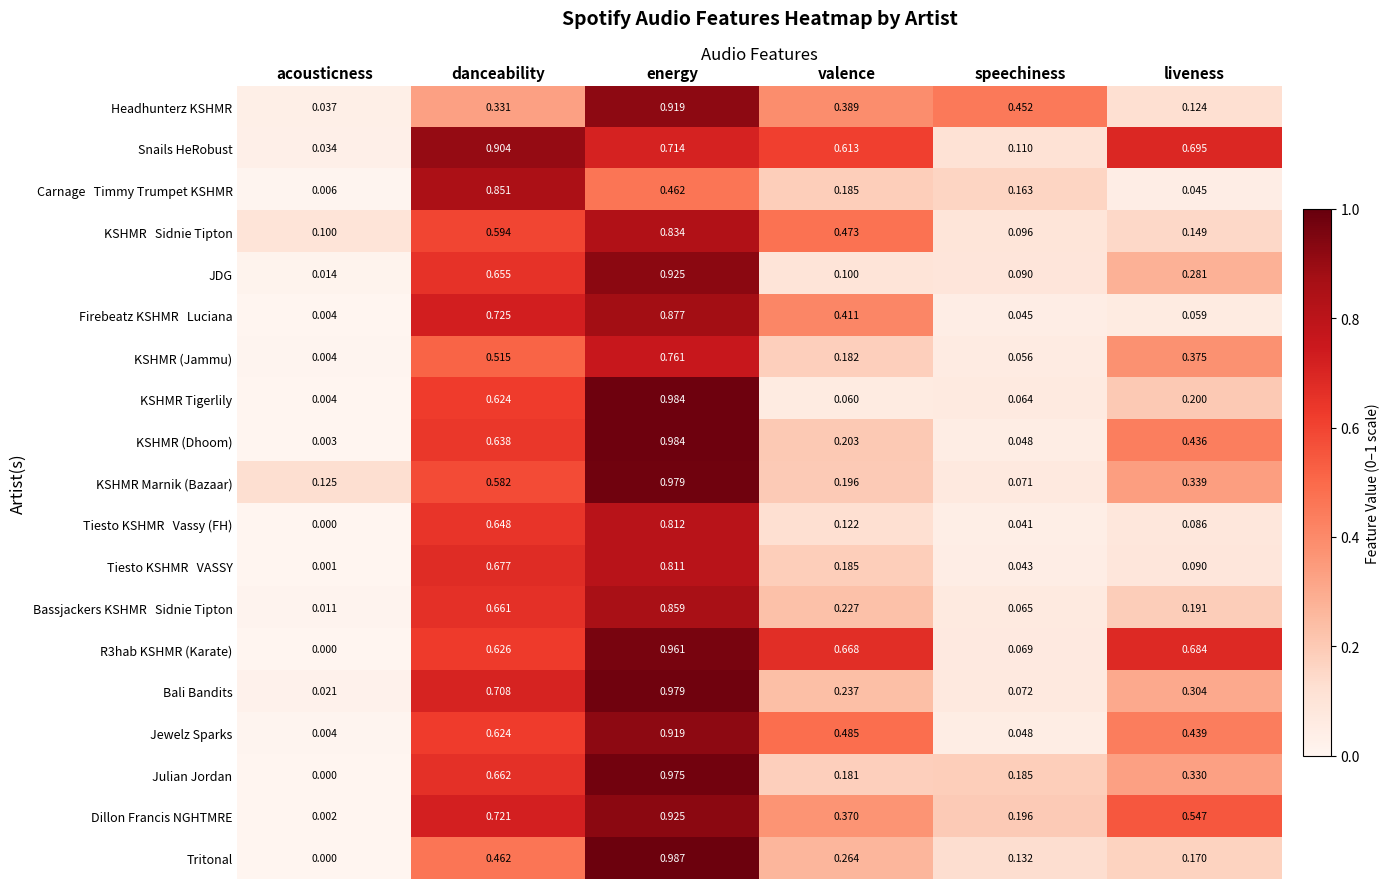

Which category has the lowest value across all series?

acousticness